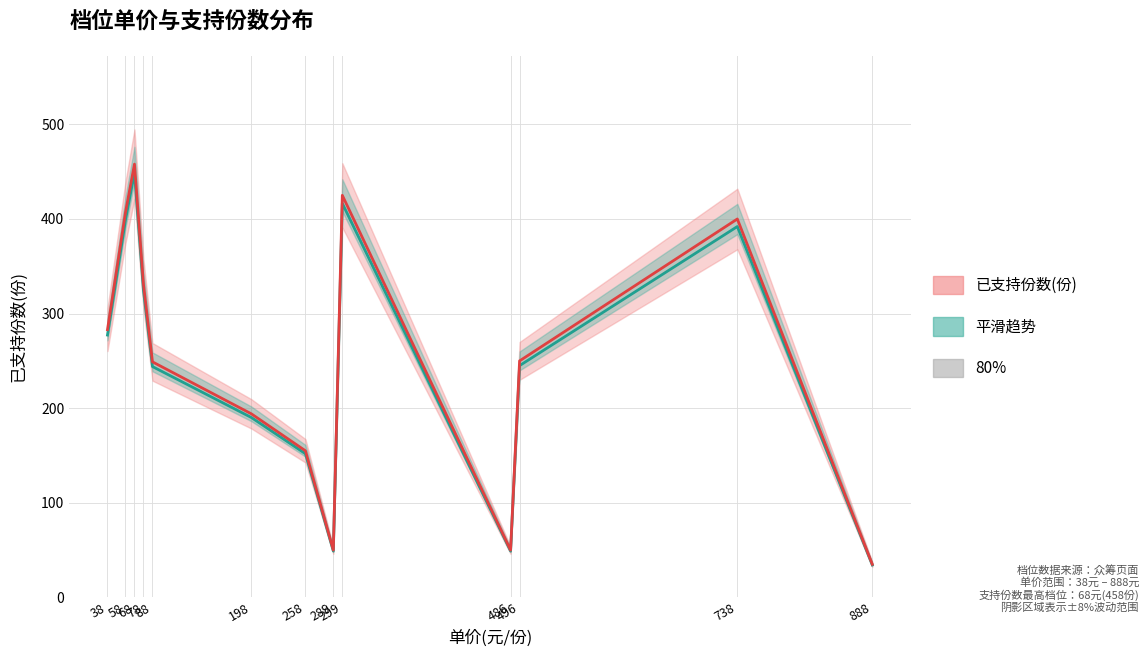

Rank the series at 68 from lowest to highest value.

平滑趋势, 已支持份数(份)